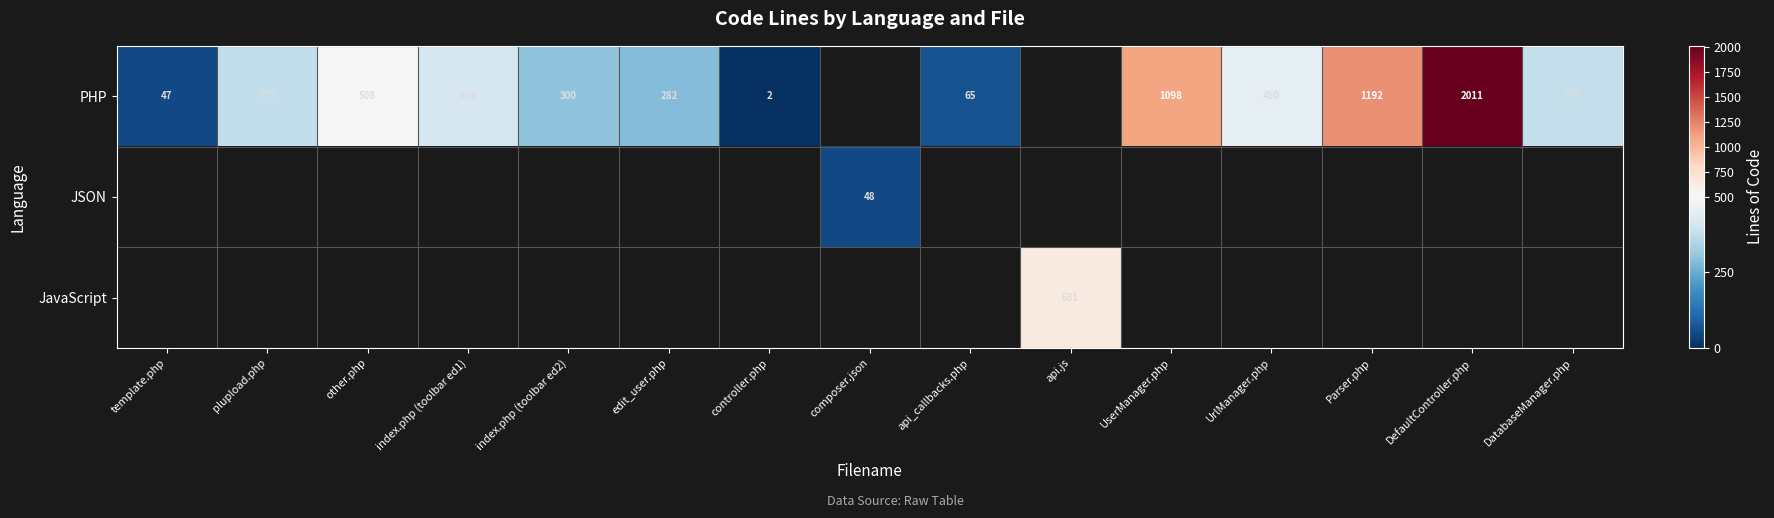

True or false: JavaScript has a value of 1072 at api.js.

False